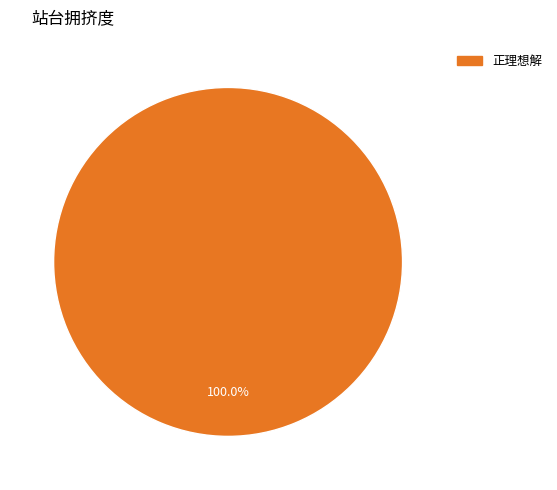

Is there any slice that represents more than half of the pie?

Yes